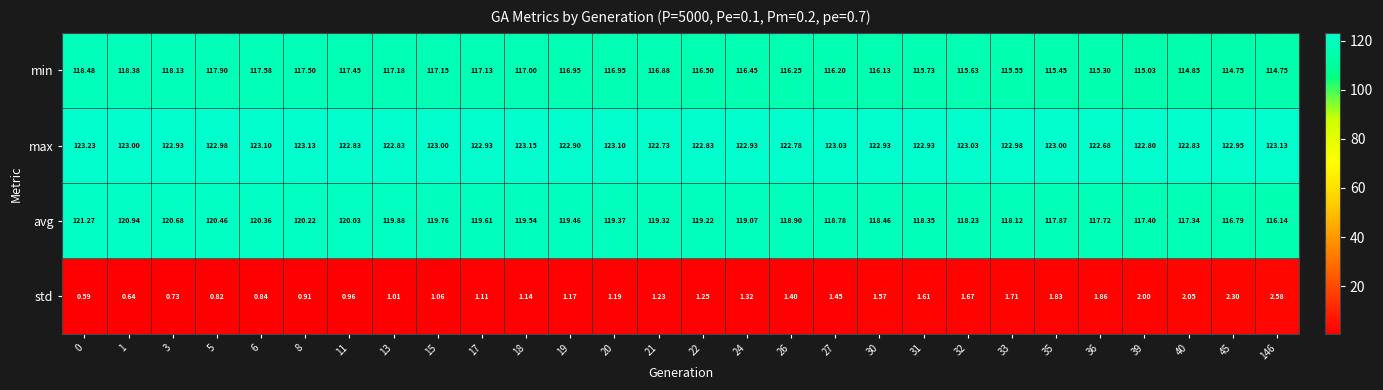

Which series has the largest total across all categories?

max